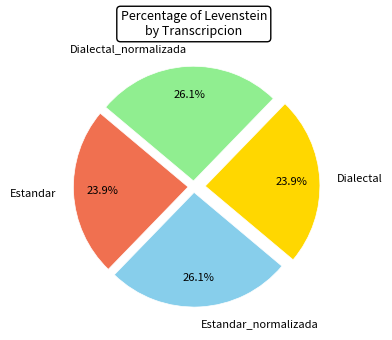

Count the number of slices in the pie.

4